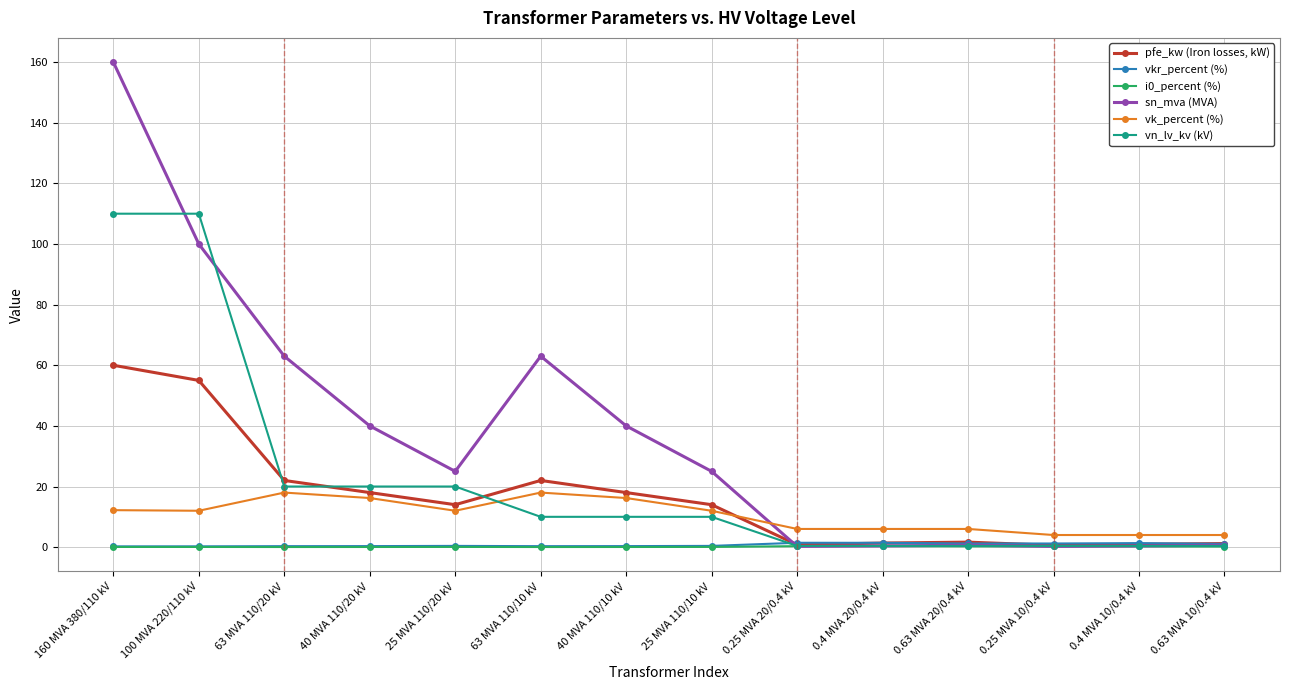

True or false: pfe_kw (Iron losses, kW) and vk_percent (%) cross at least once.

True